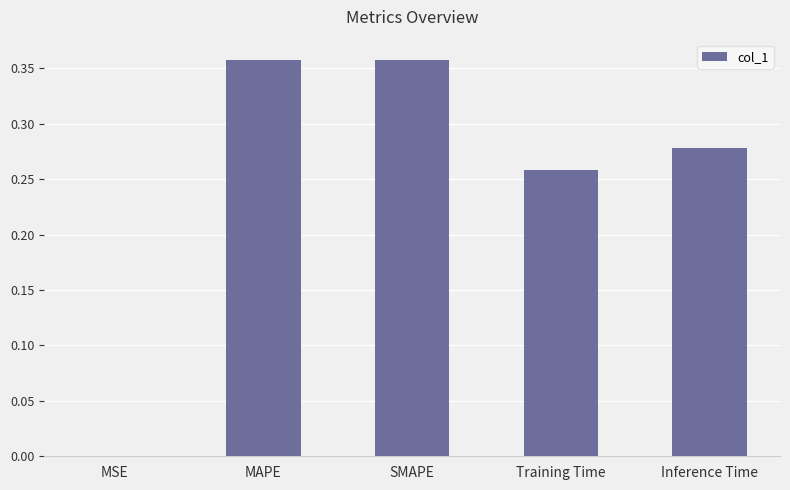

What is the sum of the values at SMAPE and Training Time?

0.6